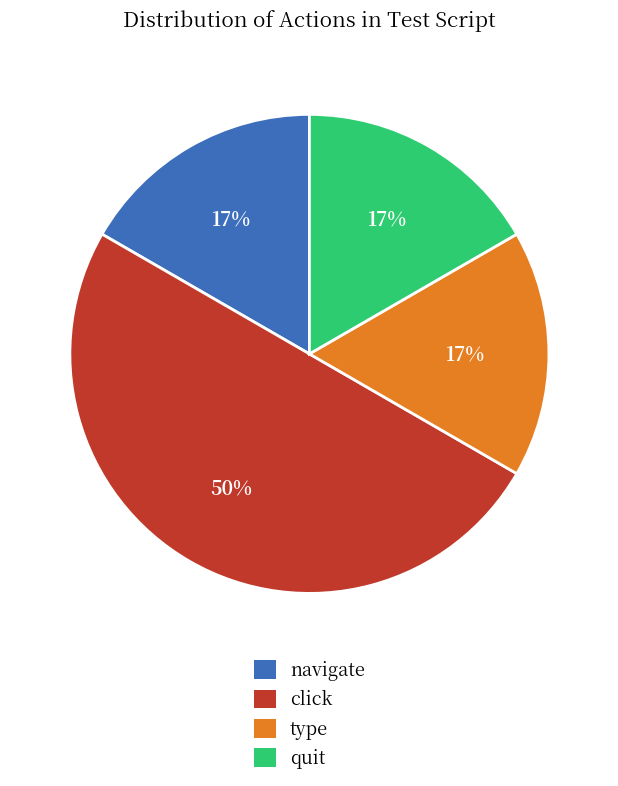

What is the ratio of the value at navigate to the value at quit?

1.0